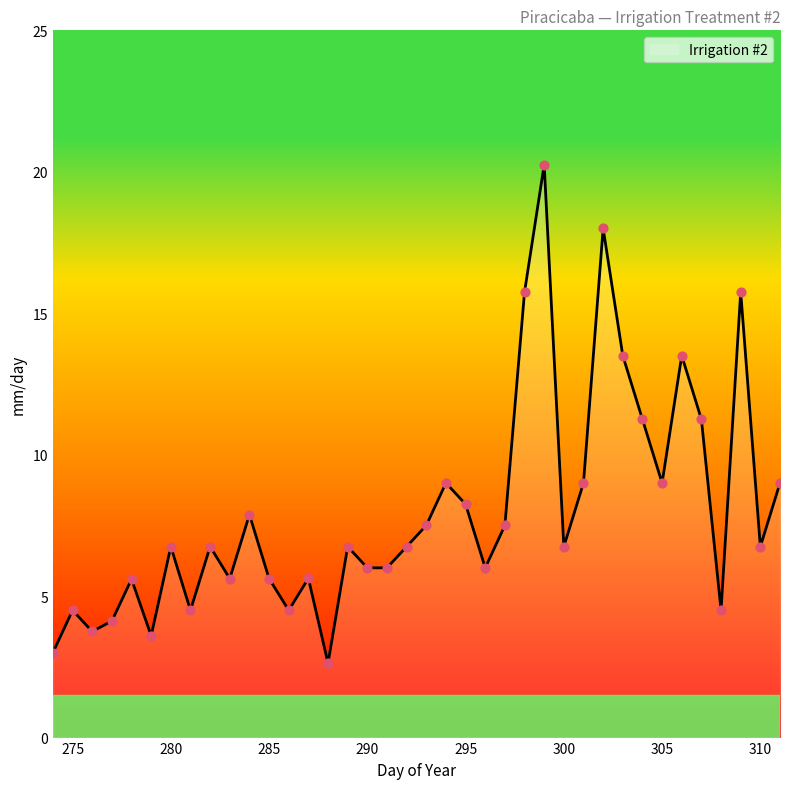

What is the smallest value displayed?

2.6